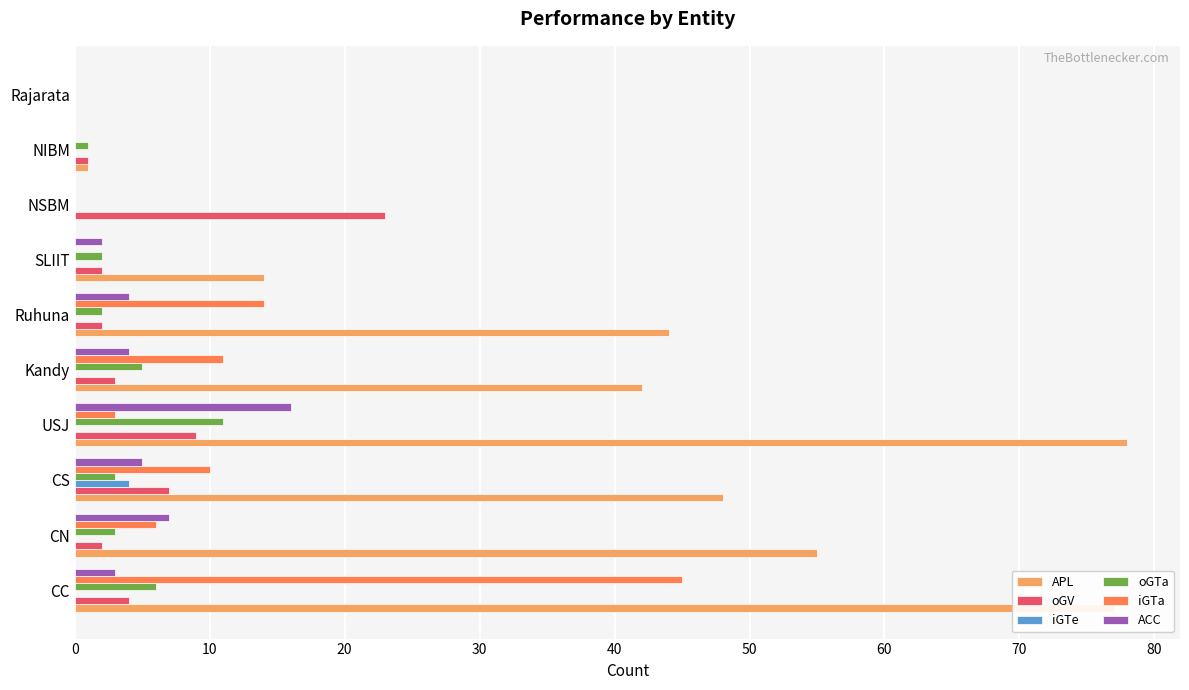

How many data points does each series have?

10